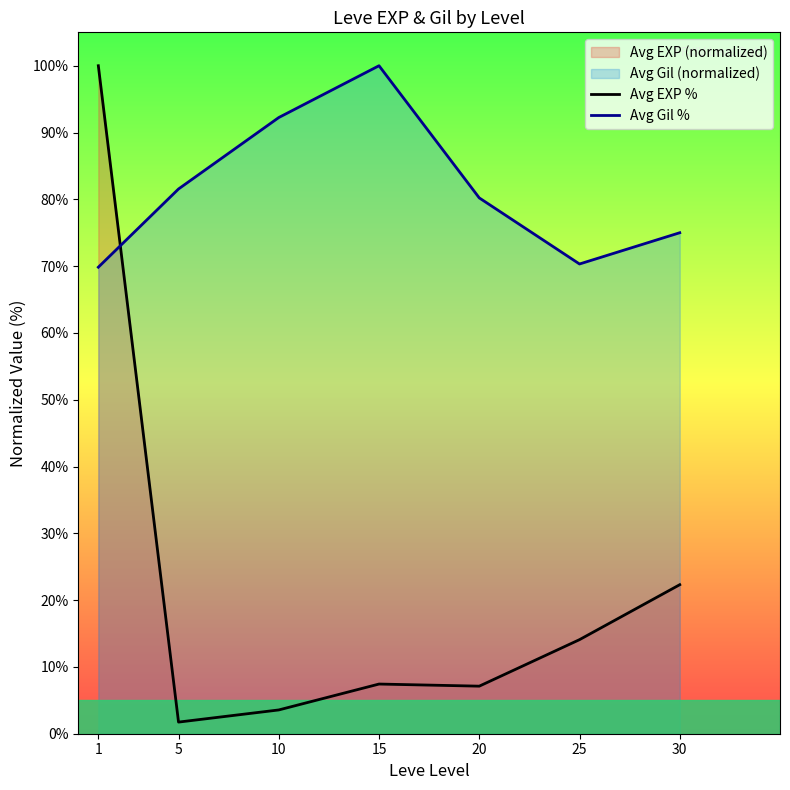

True or false: Avg EXP % has more than 2 points higher than both neighbors.

False